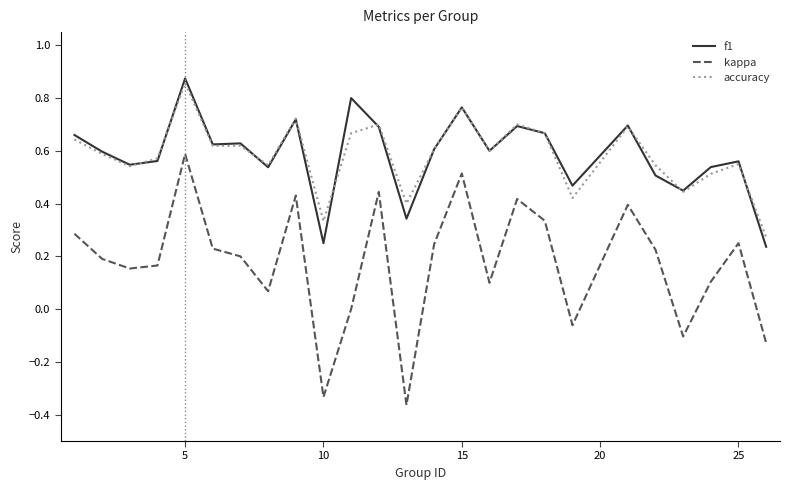

Which series has the largest range (max minus min)?

kappa